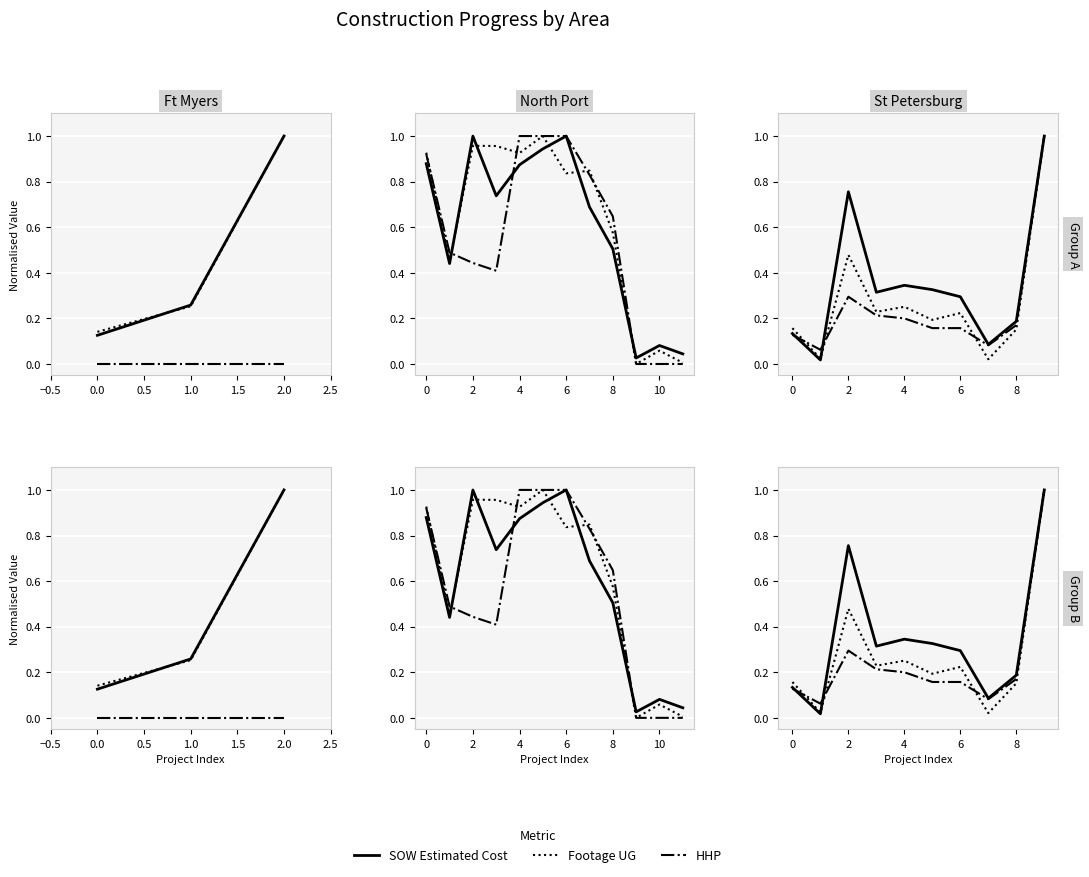

Is the value of HHP at 0 greater than the value of SOW Estimated Cost at 6?

No